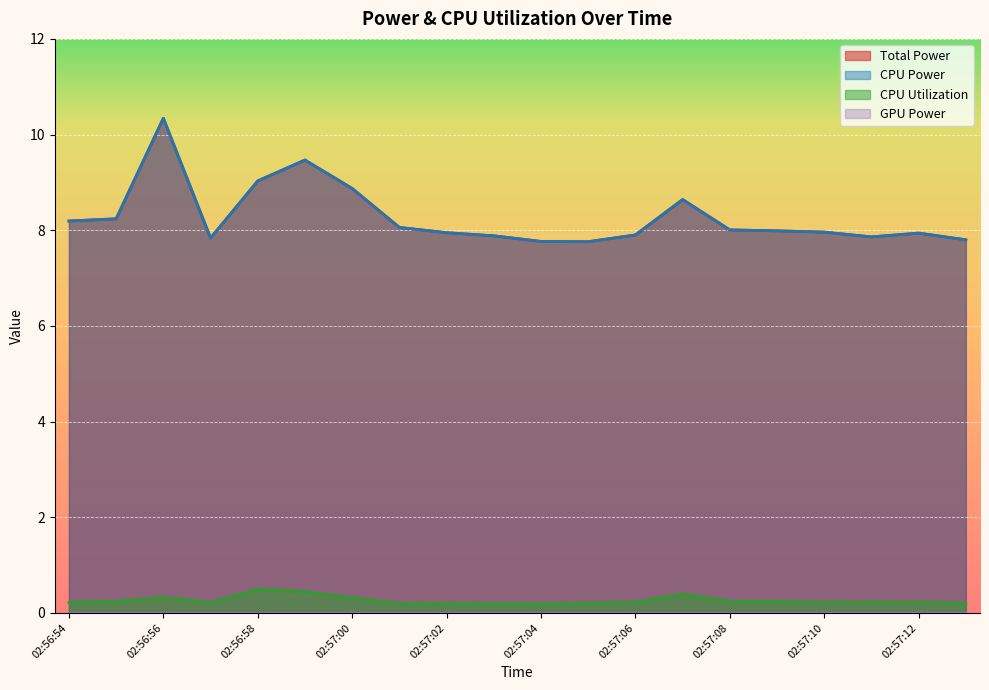

True or false: CPU Utilization and Total Power intersect in this chart.

False